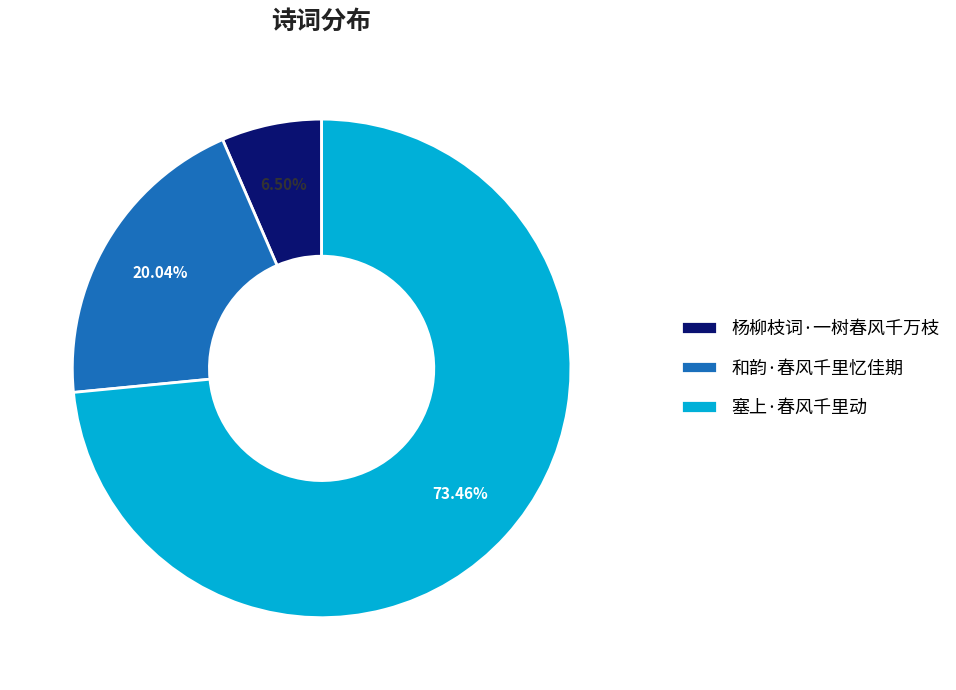

Which category has the smallest portion of the pie?

杨柳枝词·一树春风千万枝